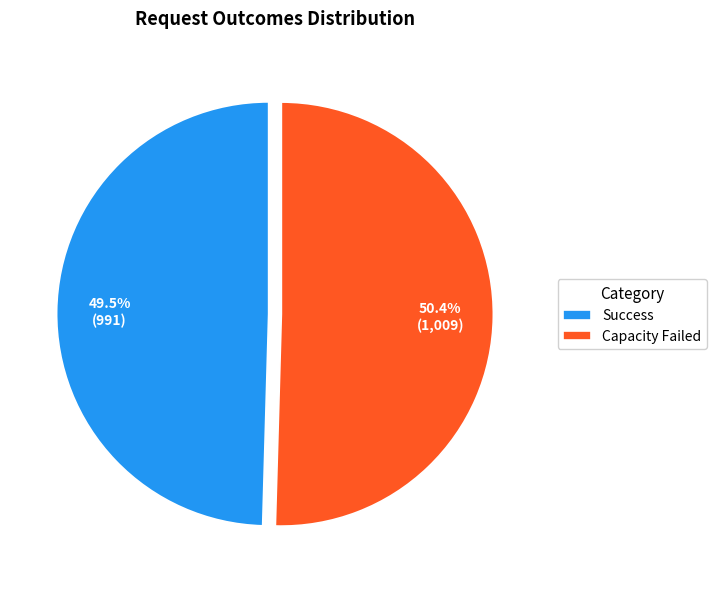

Which has a higher value, Success or Capacity Failed?

Capacity Failed